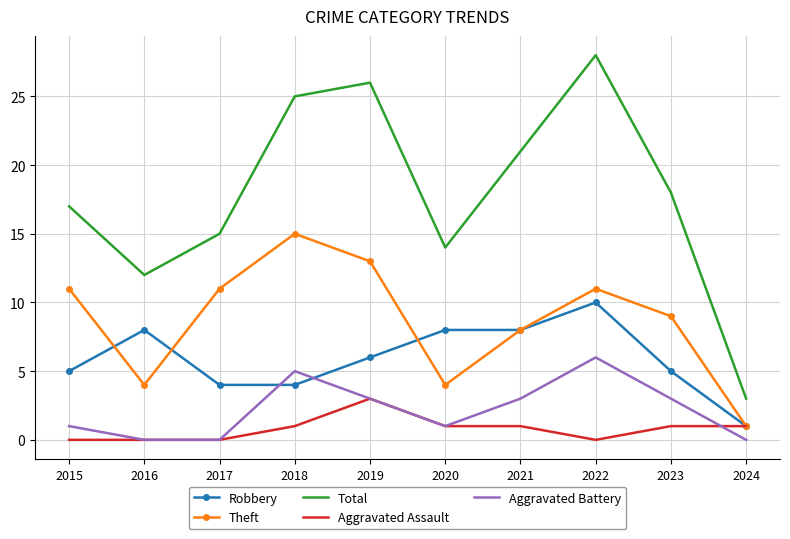

Where is the first local minimum for Theft?

2016